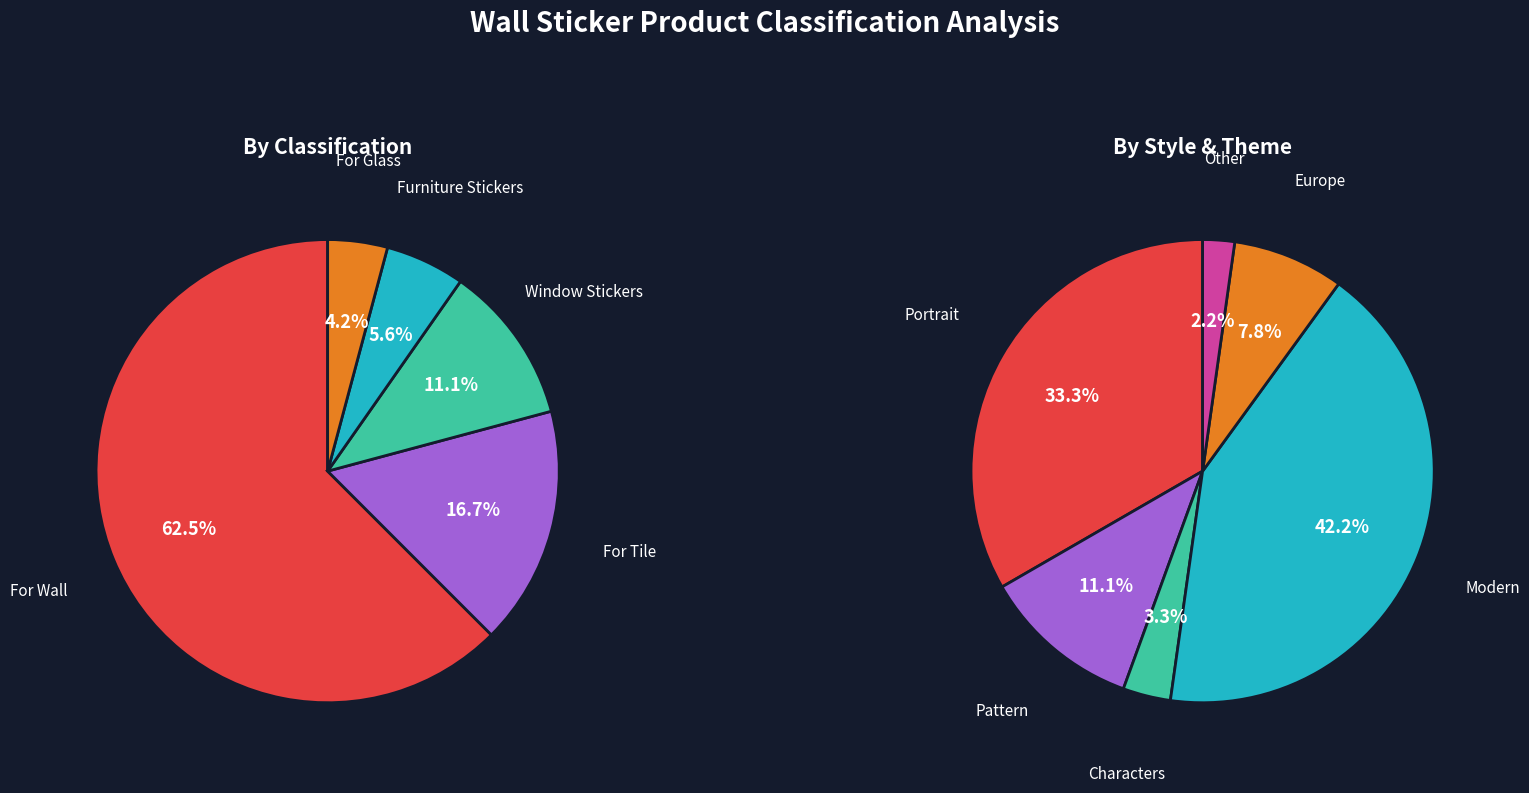

How many segments does this pie chart have?

5